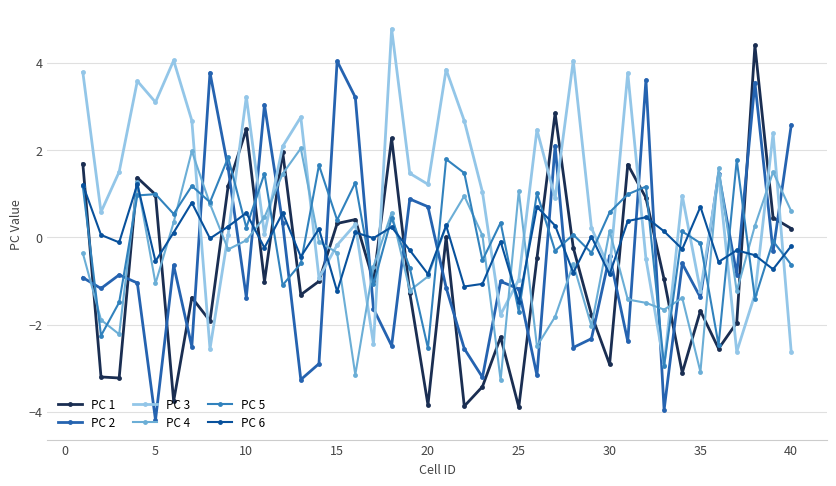

Is this an area chart (filled region under the line)?

No